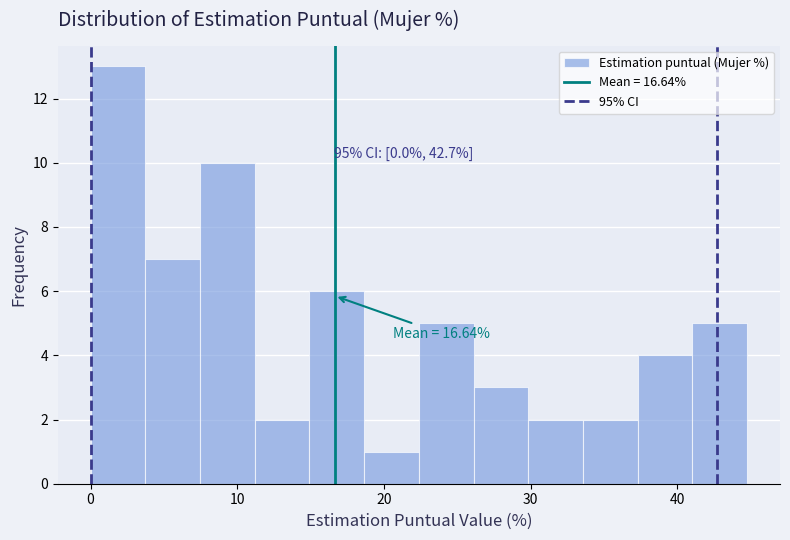

Read against the x-axis, roughly where is the centre of the tallest bar?

2